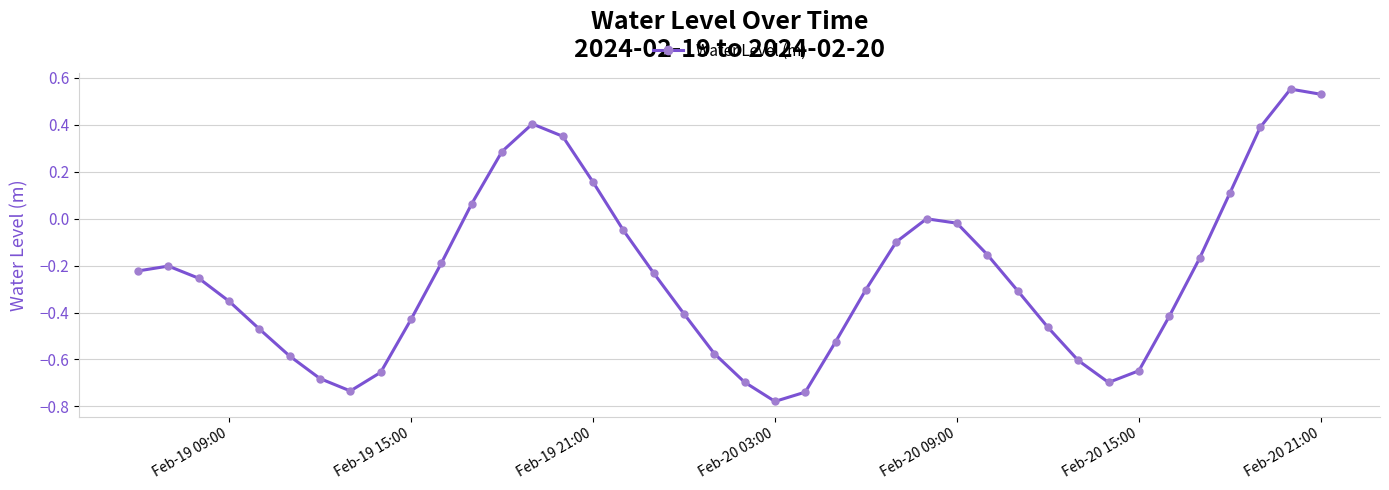

What is the sum of all values?

-9.8